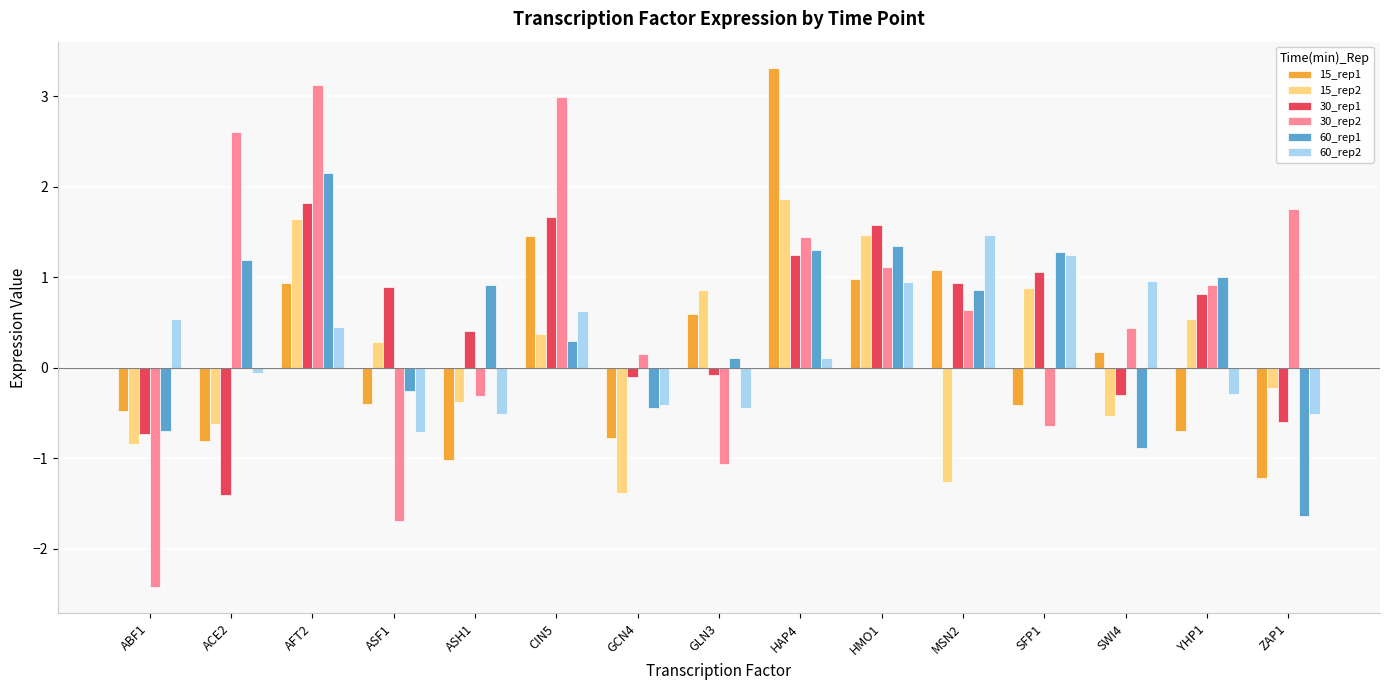

Does the chart contain any negative values?

Yes